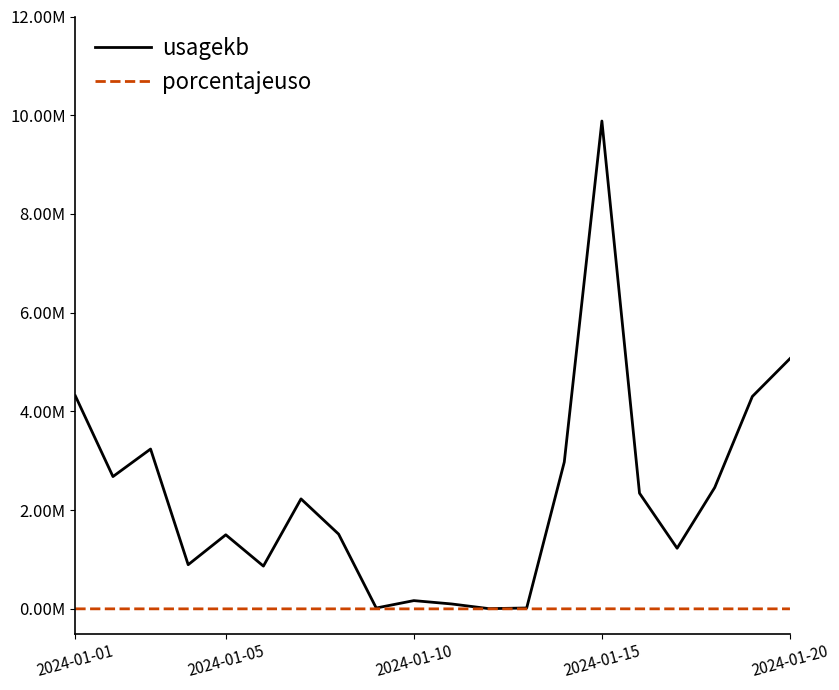

What are all the series names shown in the legend?

usagekb, porcentajeuso